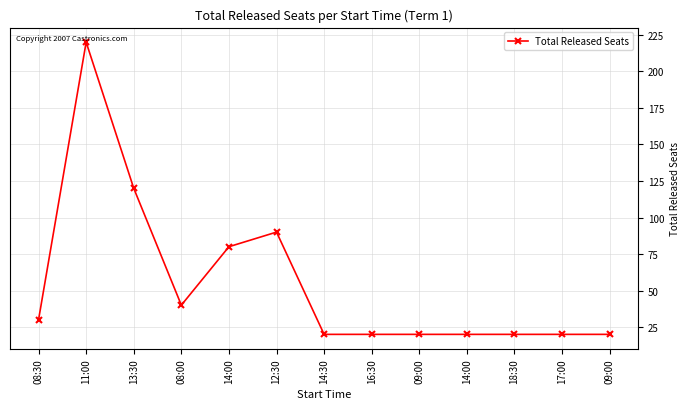

Between 11:00 and 08:00, which is larger?

11:00